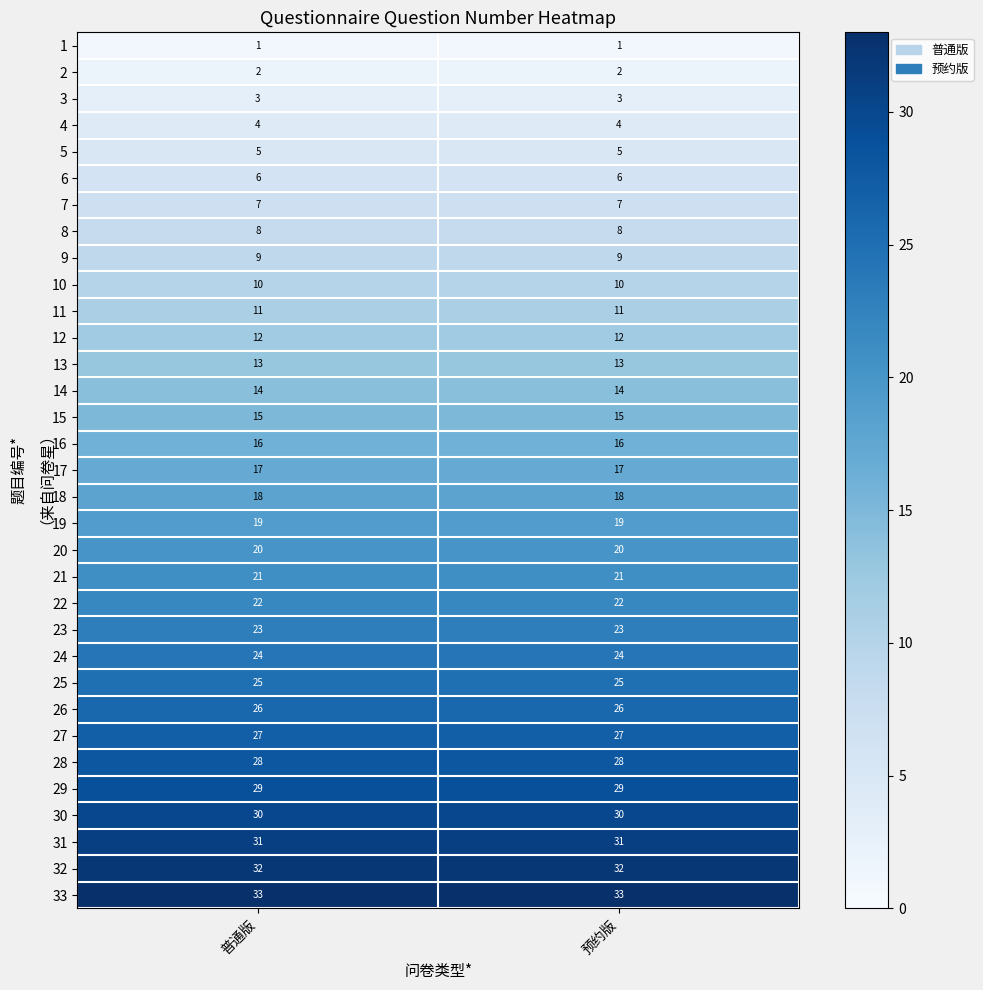

What is the minimum value for 26?

26